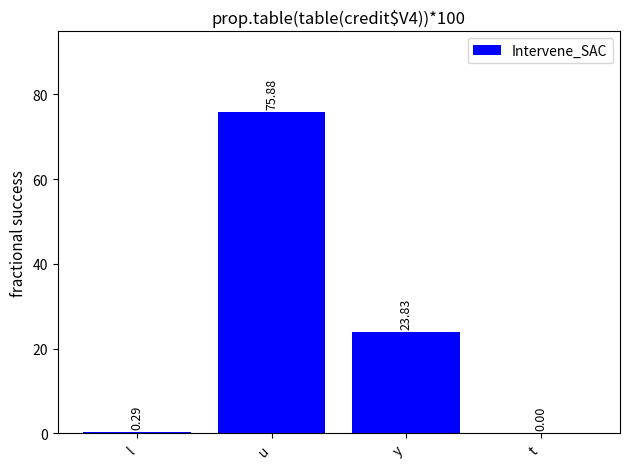

How many values are above zero?

3